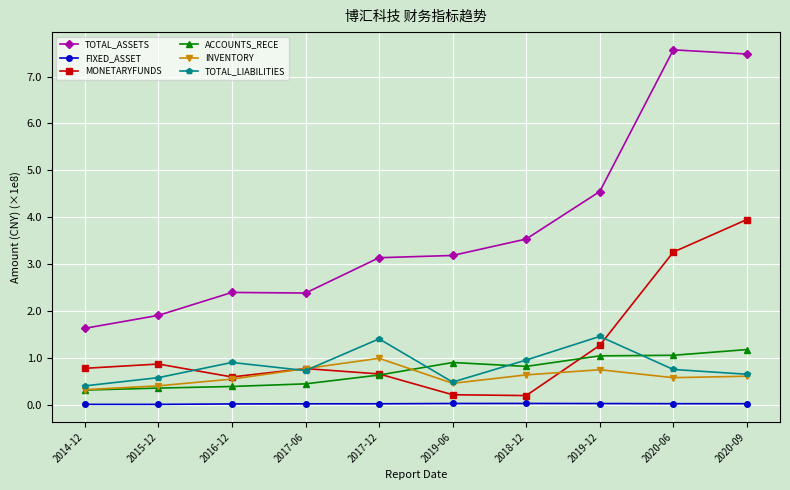

Where is the first local minimum for TOTAL_LIABILITIES?

2017-06